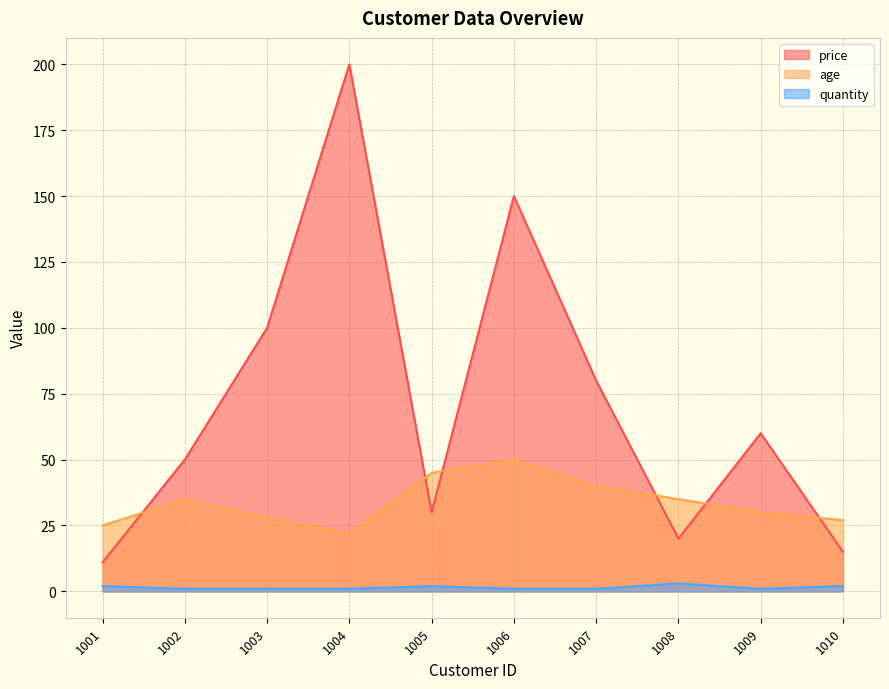

How many lines are shown in the chart?

3